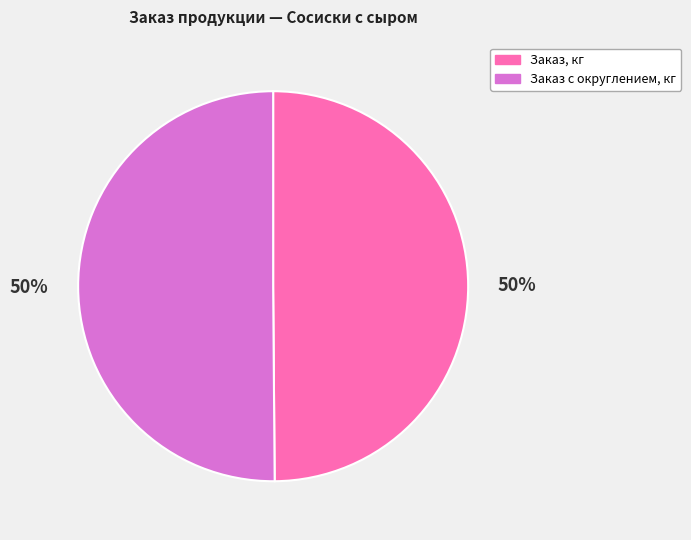

To the nearest percent, what is the average slice percentage?

50%